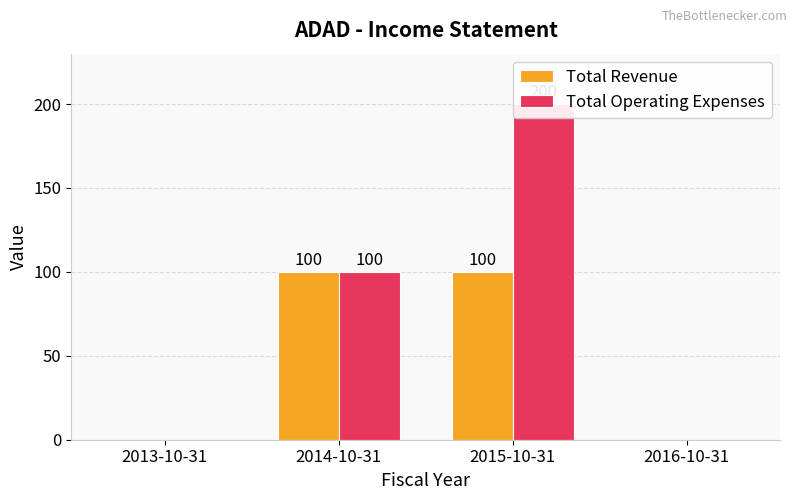

What is the maximum value for Total Revenue?

100